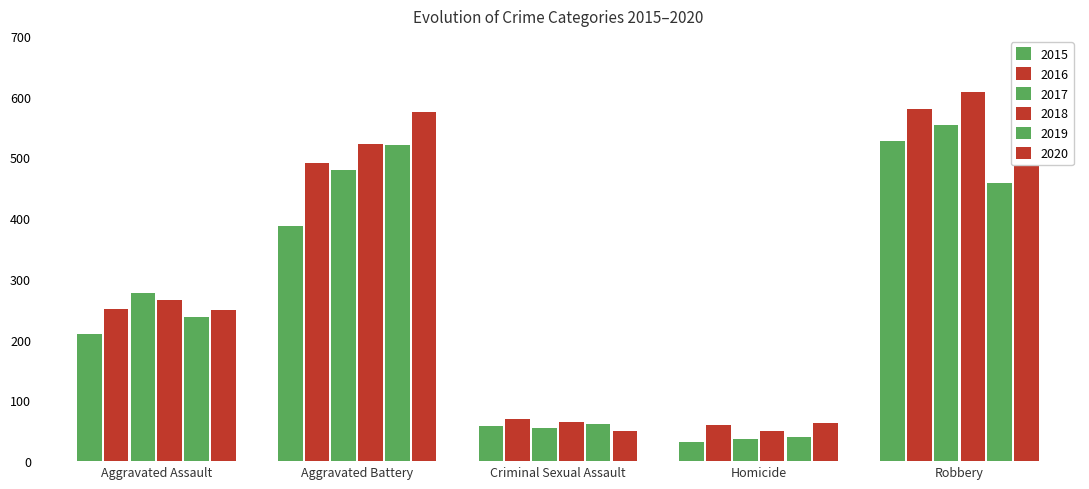

Reading left to right, what are all the values shown in this chart?

2015: Aggravated Assault=210	Aggravated Battery=387	Criminal Sexual Assault=58	Homicide=32	Robbery=527
2016: Aggravated Assault=250	Aggravated Battery=491	Criminal Sexual Assault=69	Homicide=59	Robbery=579
2017: Aggravated Assault=276	Aggravated Battery=480	Criminal Sexual Assault=55	Homicide=37	Robbery=553
2018: Aggravated Assault=265	Aggravated Battery=522	Criminal Sexual Assault=65	Homicide=49	Robbery=608
2019: Aggravated Assault=238	Aggravated Battery=520	Criminal Sexual Assault=61	Homicide=40	Robbery=458
2020: Aggravated Assault=249	Aggravated Battery=574	Criminal Sexual Assault=49	Homicide=63	Robbery=491